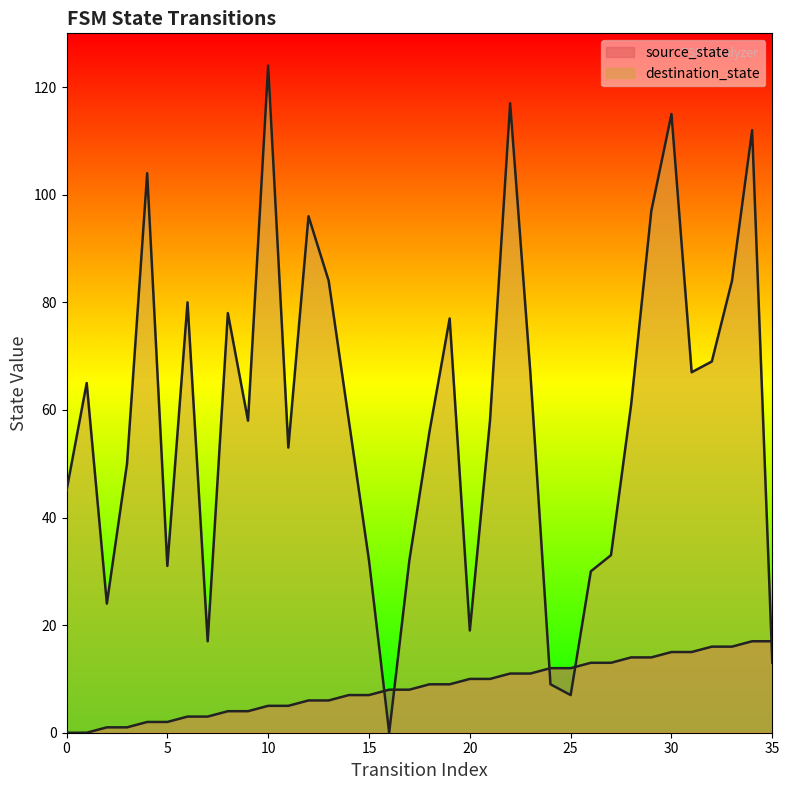

Rank the categories by source_state value from highest to lowest.

34, 35, 32, 33, 30, 31, 28, 29, 26, 27, 24, 25, 22, 23, 20, 21, 18, 19, 16, 17, 14, 15, 12, 13, 10, 11, 8, 9, 6, 7, 4, 5, 2, 3, 0, 1